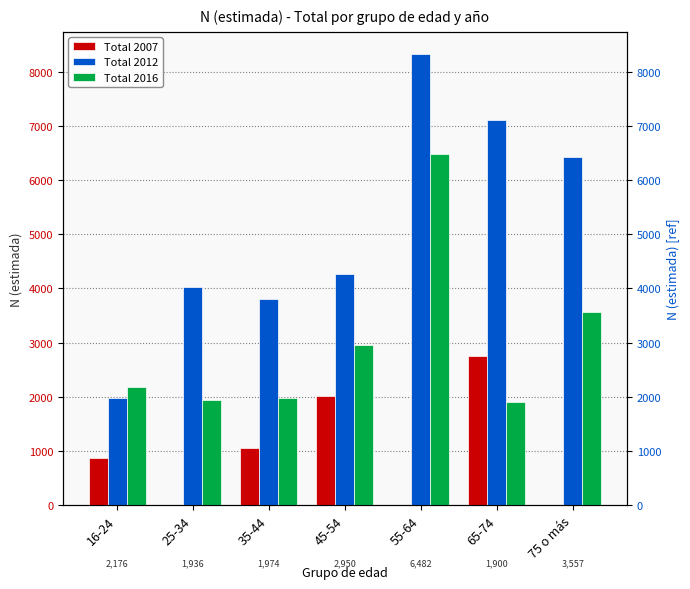

Count the Total 2007 values in the range 0 to 2011.

6